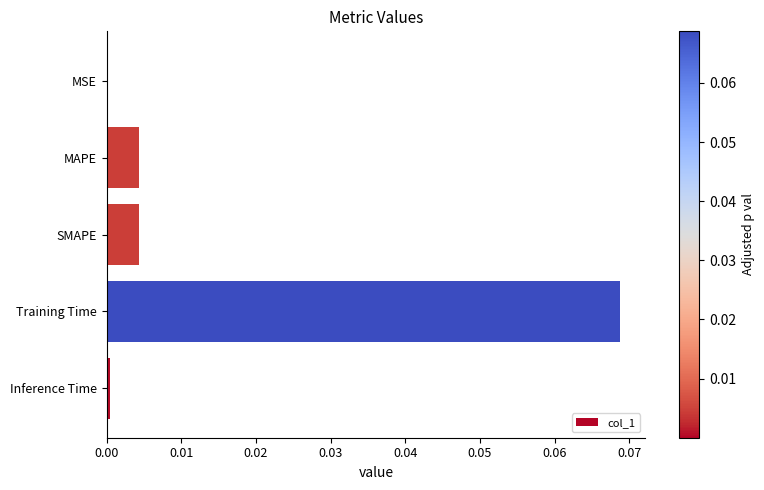

Is it true that the value at MSE is 0.0?

True